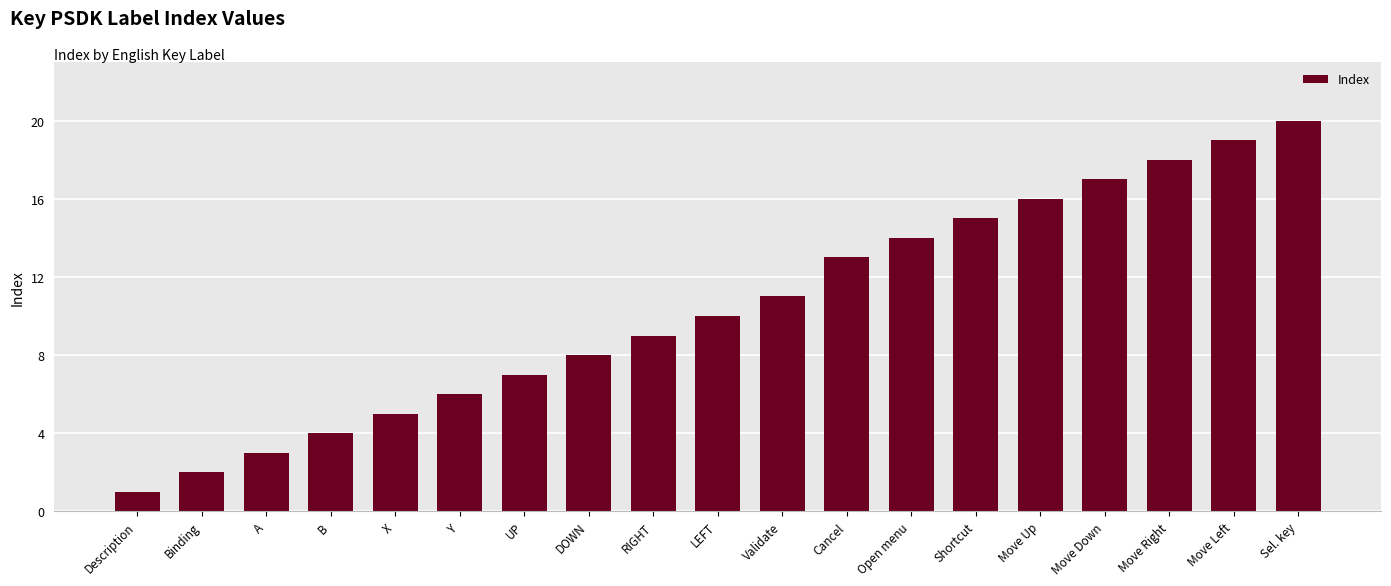

What is the difference between the second highest and minimum values?

18